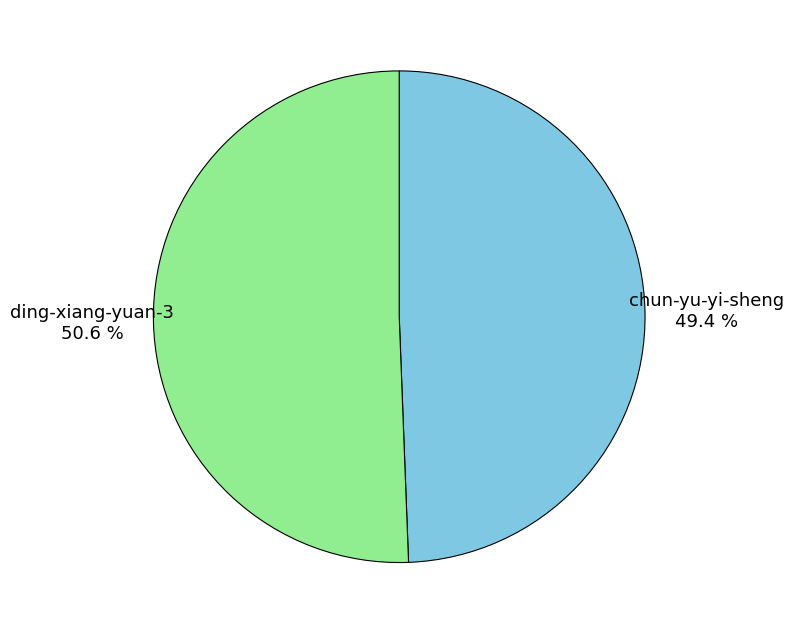

What is the ratio of the value at chun-yu-yi-sheng to the value at ding-xiang-yuan-3?

1.0